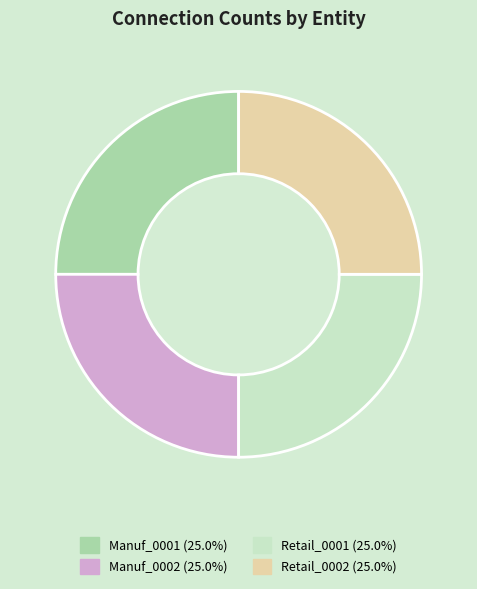

Is there any slice that represents more than half of the pie?

No